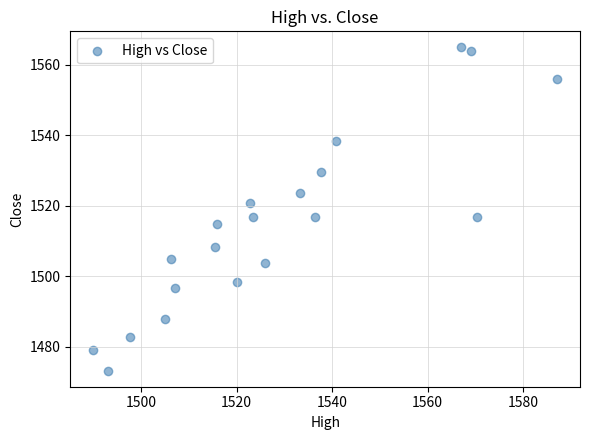

What is the range of X values (max minus min)?

97.1